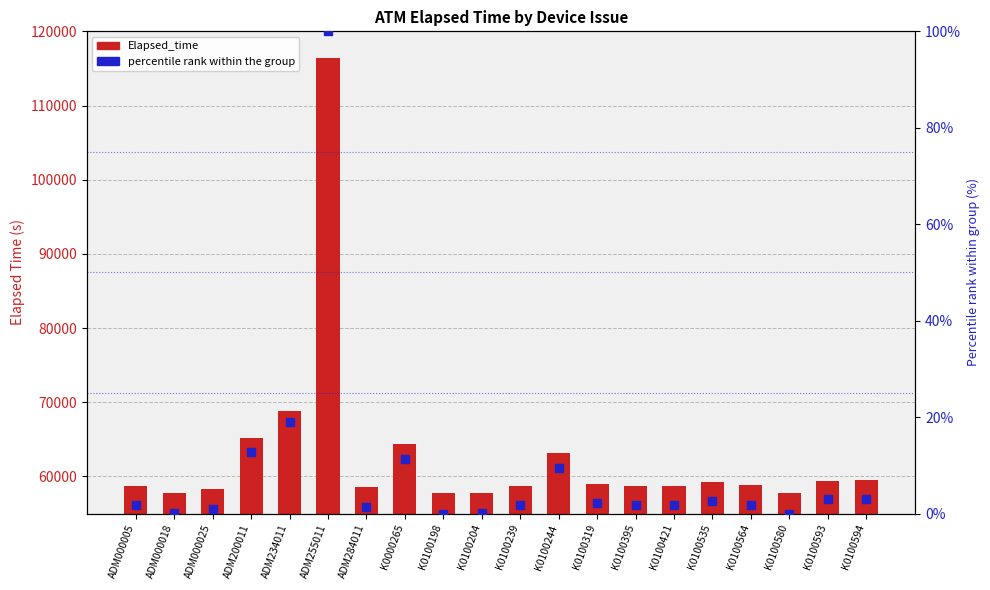

What is the total value across all series at ADM284011?

58529.4